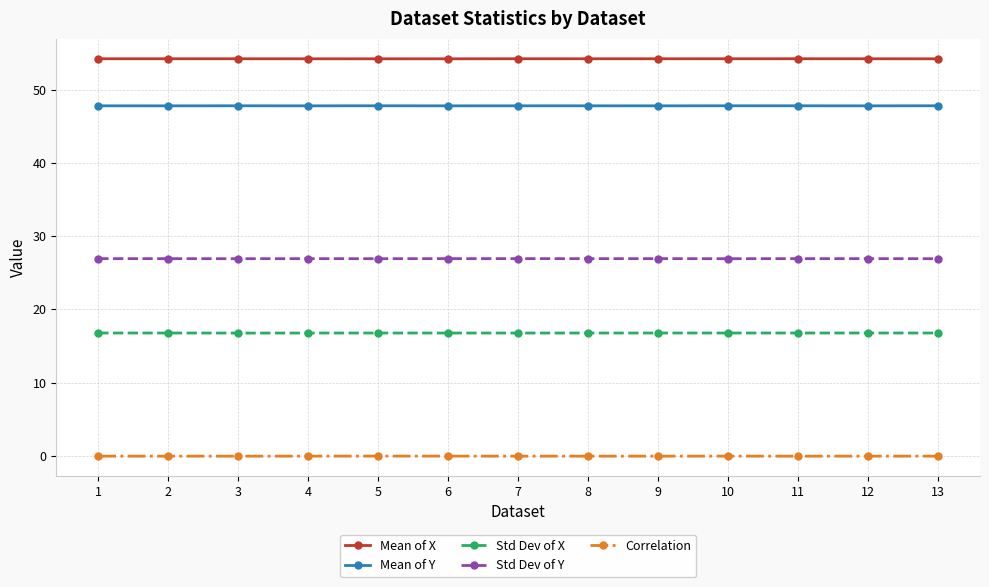

True or false: Std Dev of X has more than 1 points higher than both neighbors.

True